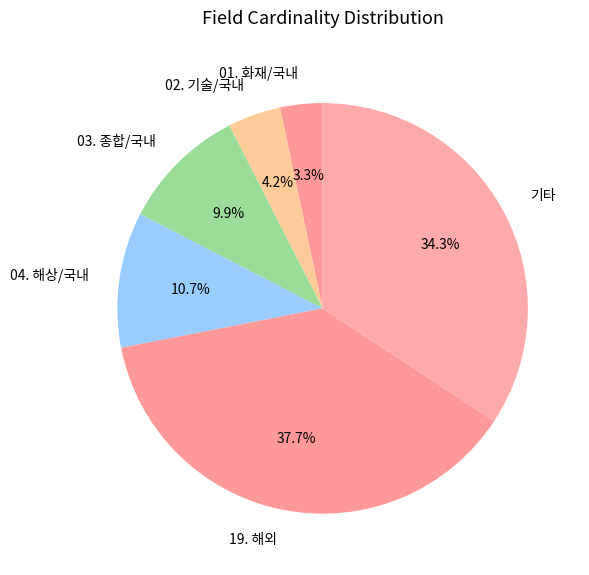

Do 03. 종합/국내 and 02. 기술/국내 together represent more than half of the pie?

No